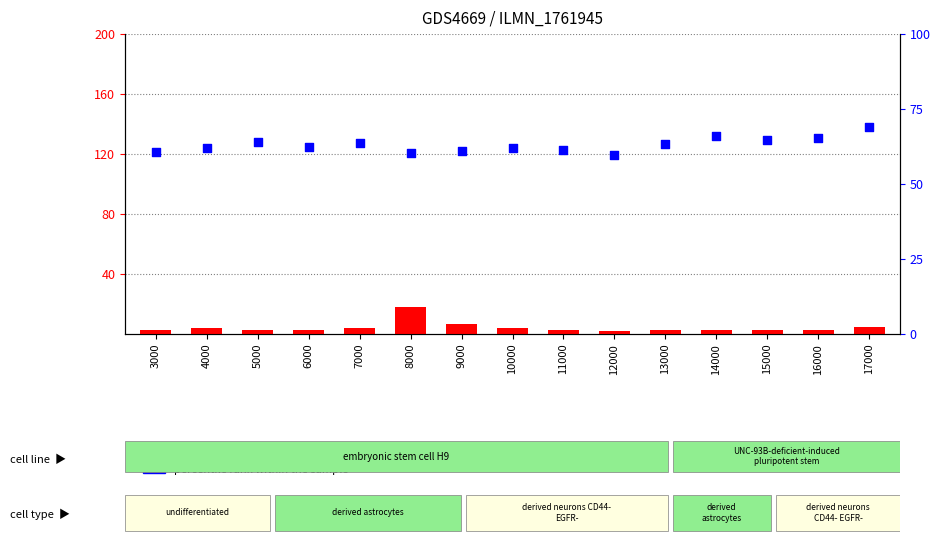

At how many categories does at least one series exceed 51?

15